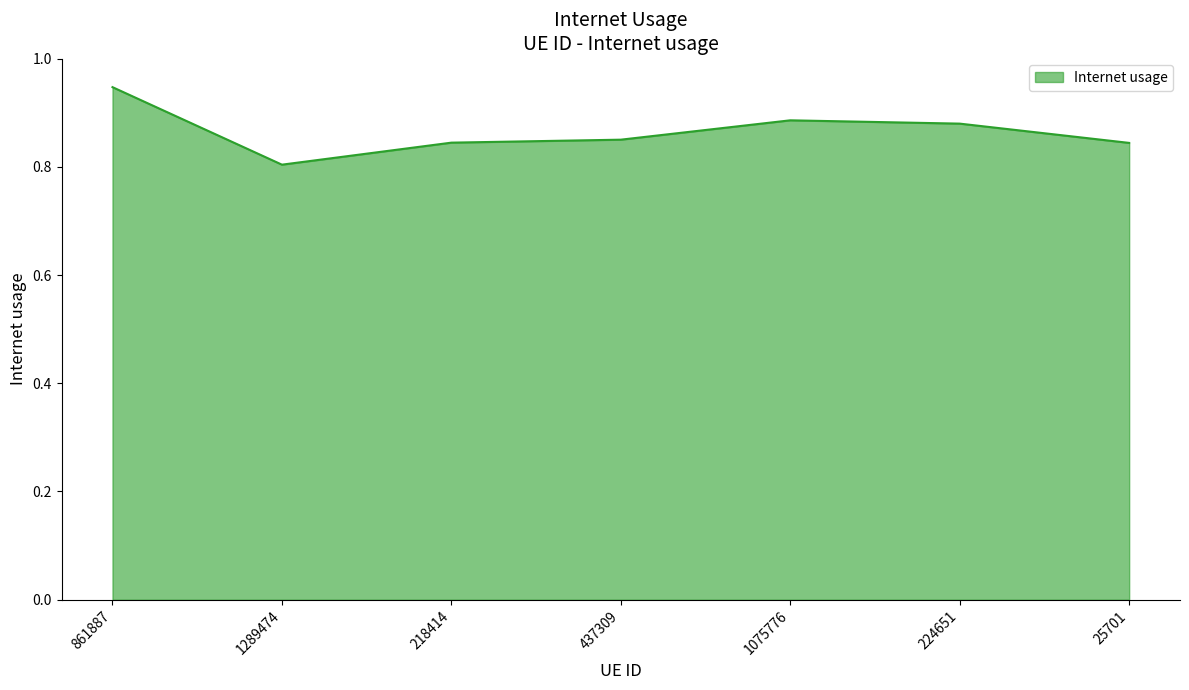

What is the difference between the second highest and minimum values?

0.1